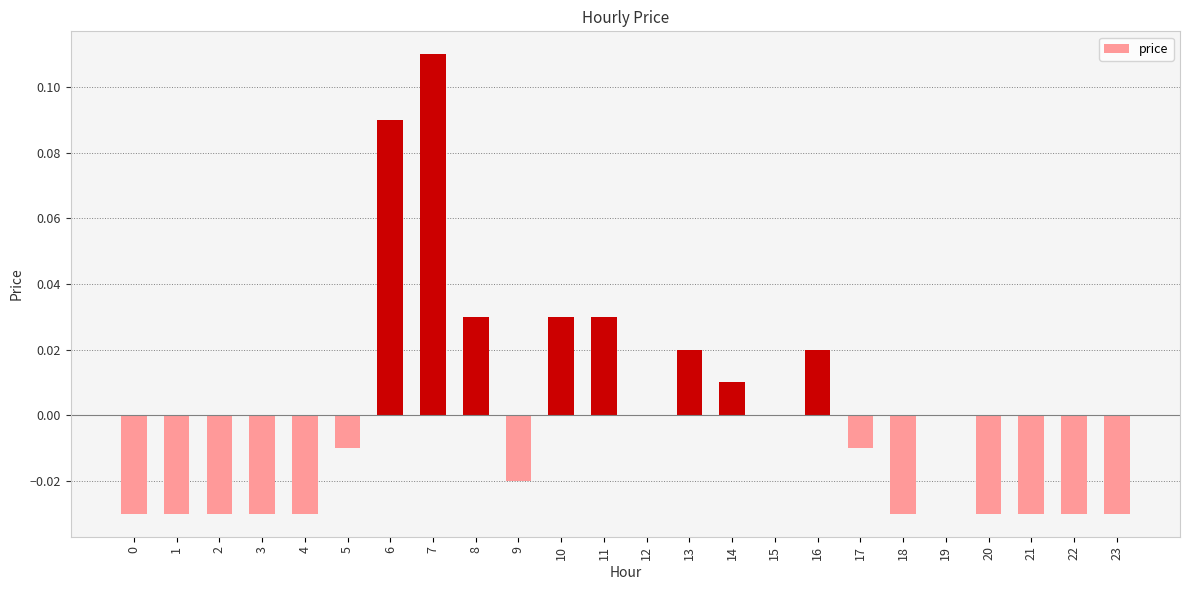

Is it true that the value at 12 is 0.0?

True